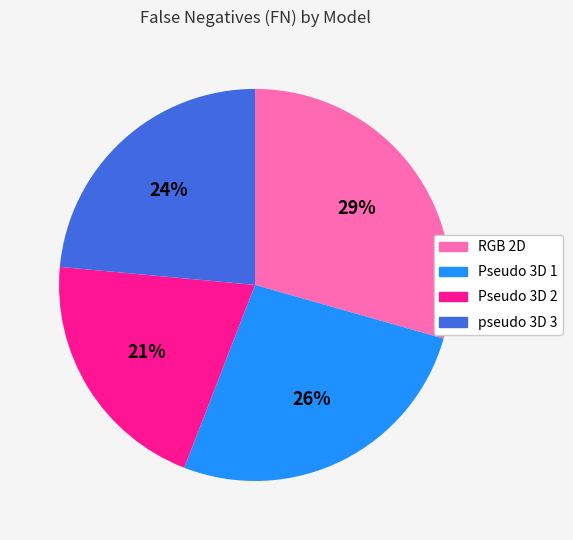

What percentage is the RGB 2D slice, to the nearest percent?

29%